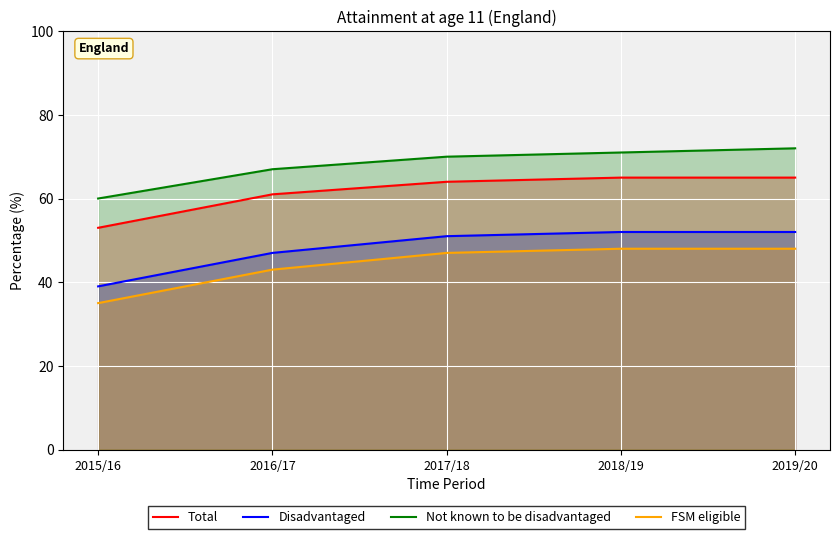

Which series has the largest range (max minus min)?

Disadvantaged